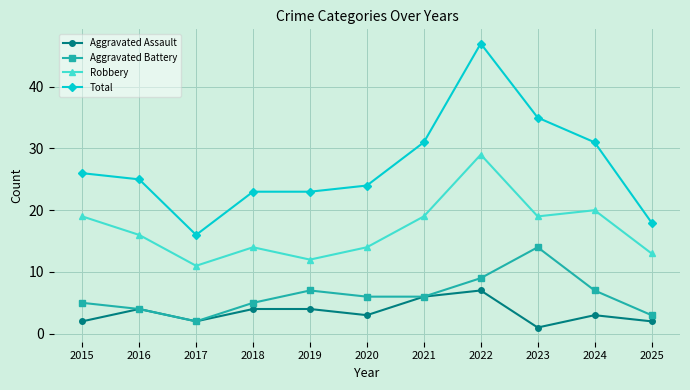

What is the value of the Robbery point at the 8th from the left?

29